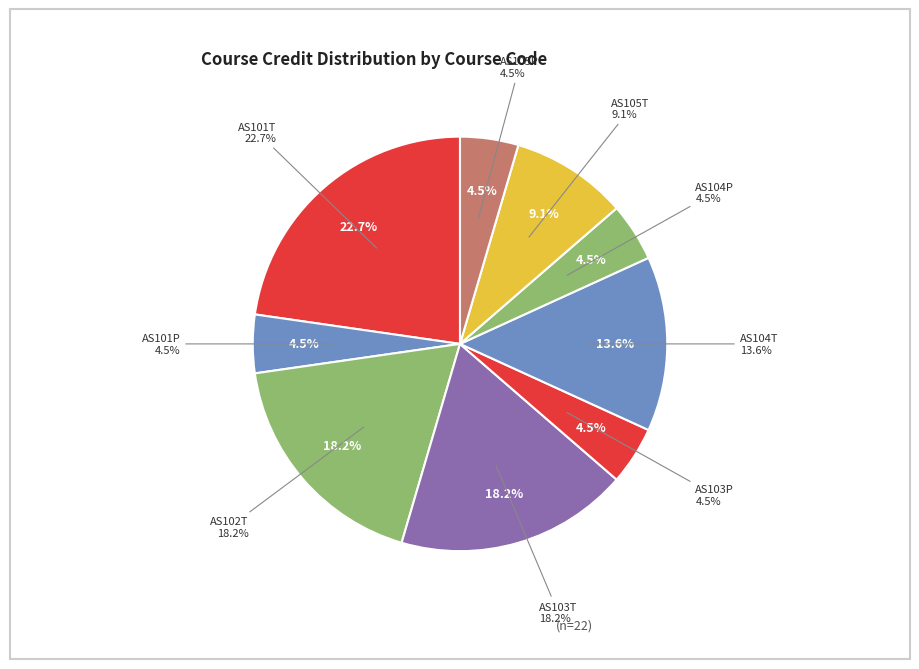

Is AS101T the majority of the pie?

No